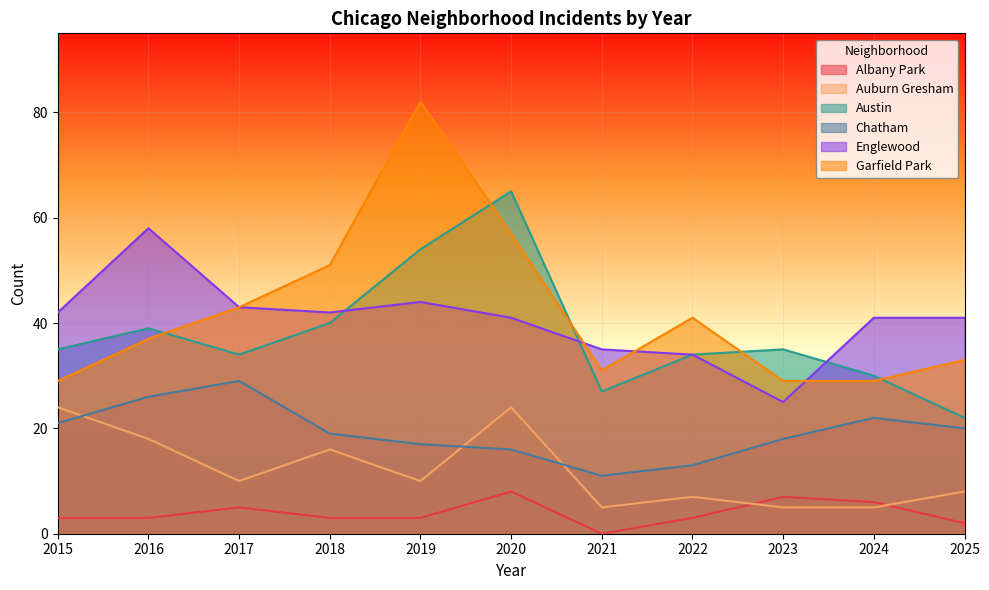

What is the difference between the maximum and minimum values in the Englewood series?

33